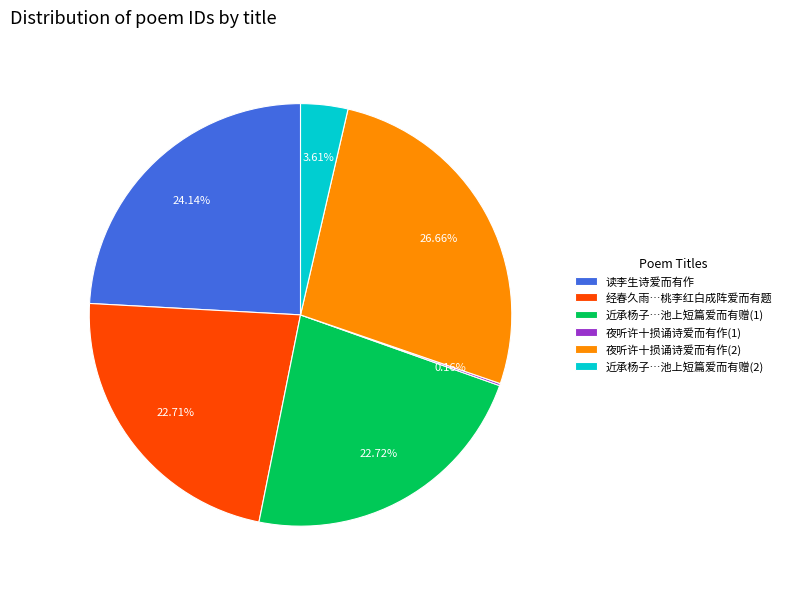

Approximately how many times larger is the value at 读李生诗爱而有作 compared to 近承杨子…池上短篇爱而有赠(1)?

1.1